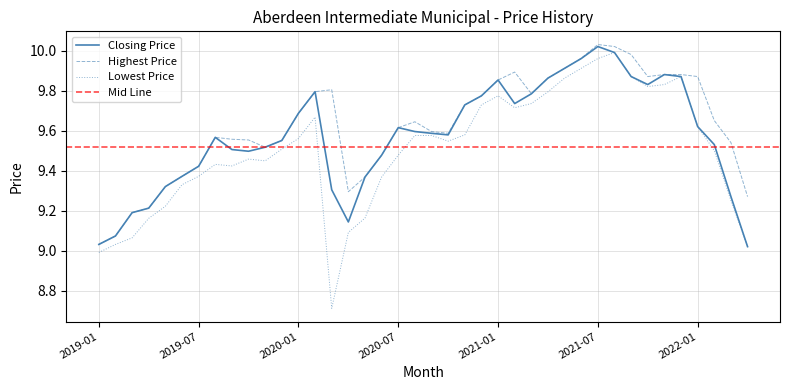

The value of Closing Price at 2020-12 is 15.2. True or false?

False